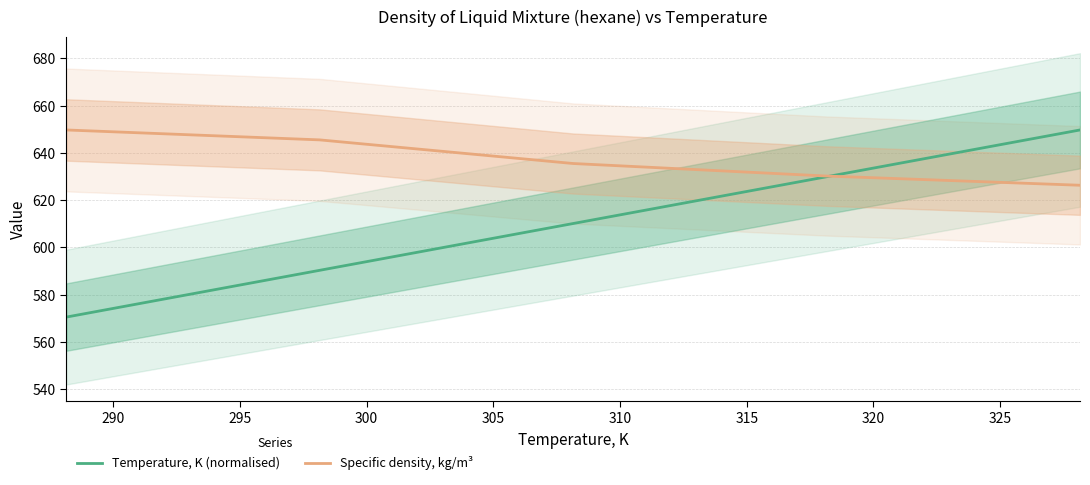

List the series in order of their peak value, highest first.

Temperature, K (normalised), Specific density, kg/m³